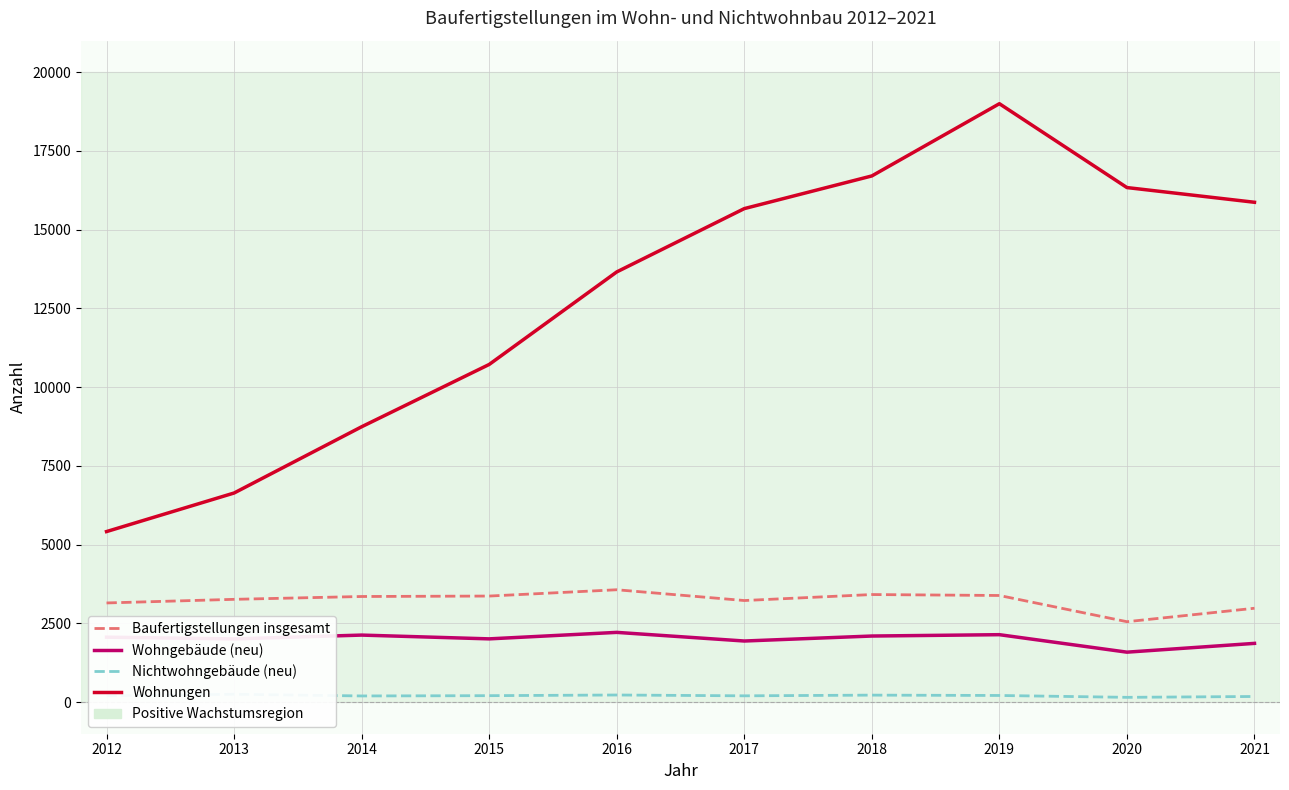

Between 2019 and 2017, which is larger?

2019